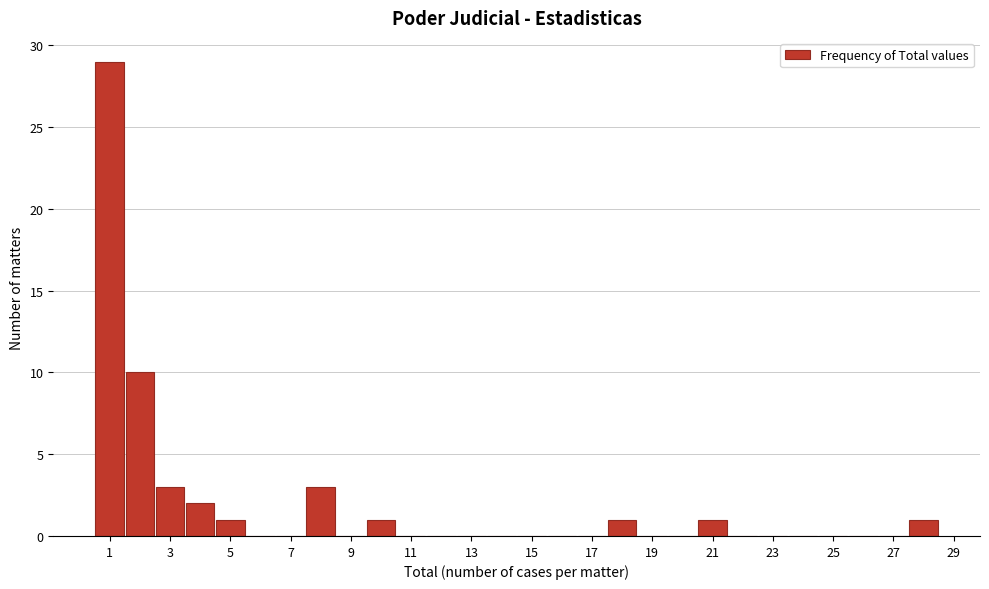

How tall is the bar that spans 0.5 to 1.5 on the x-axis? Neither the bar edges nor the heights are printed on the chart, so give them approximately, as read against the axes.

29